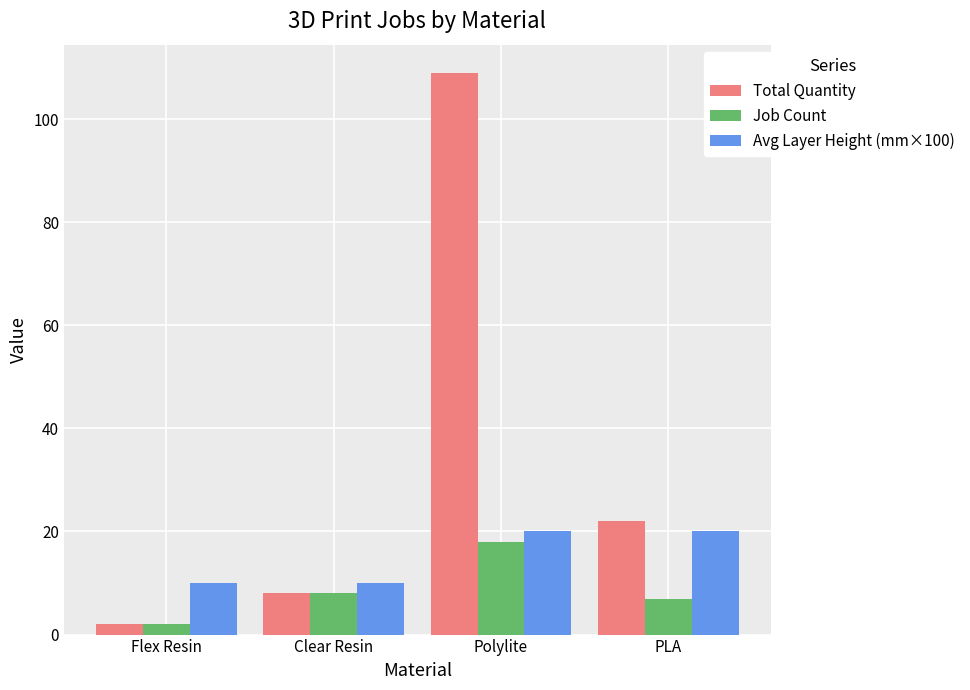

What is the average value of the Avg Layer Height (mm×100) series?

15